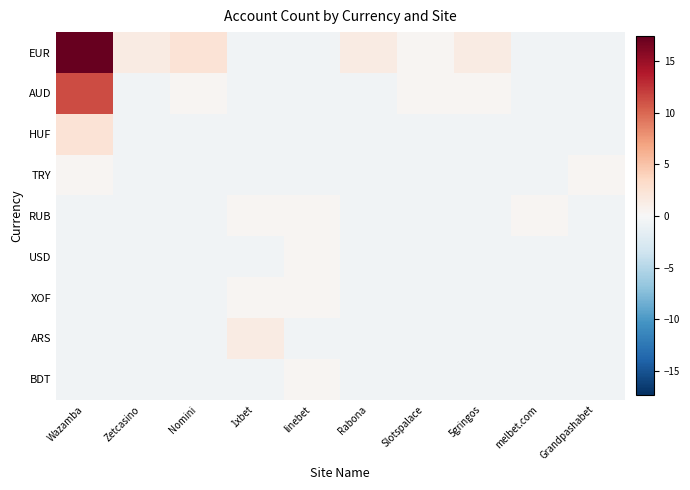

Reading left to right, extract all data points from this chart.

EUR: Wazamba=17.4	Zetcasino=1.4	Nomini=2.4	1xbet=-0.6	linebet=-0.6	Rabona=1.4	Slotspalace=0.4	5gringos=1.4	melbet.com=-0.6	Grandpashabet=-0.6
AUD: Wazamba=11.4	Zetcasino=-0.6	Nomini=0.4	1xbet=-0.6	linebet=-0.6	Rabona=-0.6	Slotspalace=0.4	5gringos=0.4	melbet.com=-0.6	Grandpashabet=-0.6
HUF: Wazamba=2.4	Zetcasino=-0.6	Nomini=-0.6	1xbet=-0.6	linebet=-0.6	Rabona=-0.6	Slotspalace=-0.6	5gringos=-0.6	melbet.com=-0.6	Grandpashabet=-0.6
TRY: Wazamba=0.4	Zetcasino=-0.6	Nomini=-0.6	1xbet=-0.6	linebet=-0.6	Rabona=-0.6	Slotspalace=-0.6	5gringos=-0.6	melbet.com=-0.6	Grandpashabet=0.4
RUB: Wazamba=-0.6	Zetcasino=-0.6	Nomini=-0.6	1xbet=0.4	linebet=0.4	Rabona=-0.6	Slotspalace=-0.6	5gringos=-0.6	melbet.com=0.4	Grandpashabet=-0.6
USD: Wazamba=-0.6	Zetcasino=-0.6	Nomini=-0.6	1xbet=-0.6	linebet=0.4	Rabona=-0.6	Slotspalace=-0.6	5gringos=-0.6	melbet.com=-0.6	Grandpashabet=-0.6
XOF: Wazamba=-0.6	Zetcasino=-0.6	Nomini=-0.6	1xbet=0.4	linebet=0.4	Rabona=-0.6	Slotspalace=-0.6	5gringos=-0.6	melbet.com=-0.6	Grandpashabet=-0.6
ARS: Wazamba=-0.6	Zetcasino=-0.6	Nomini=-0.6	1xbet=1.4	linebet=-0.6	Rabona=-0.6	Slotspalace=-0.6	5gringos=-0.6	melbet.com=-0.6	Grandpashabet=-0.6
BDT: Wazamba=-0.6	Zetcasino=-0.6	Nomini=-0.6	1xbet=-0.6	linebet=0.4	Rabona=-0.6	Slotspalace=-0.6	5gringos=-0.6	melbet.com=-0.6	Grandpashabet=-0.6